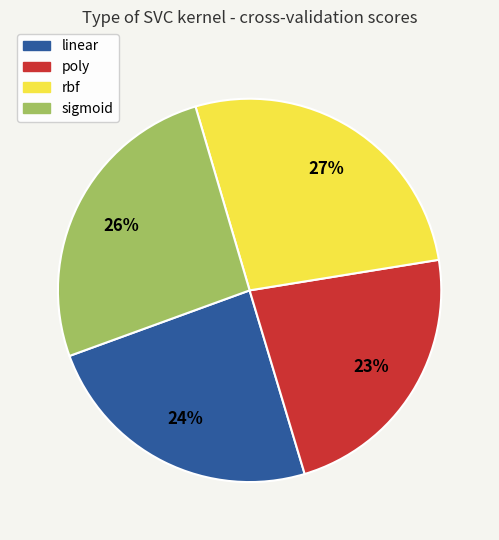

To the nearest percent, what percentage of the pie is sigmoid?

26%